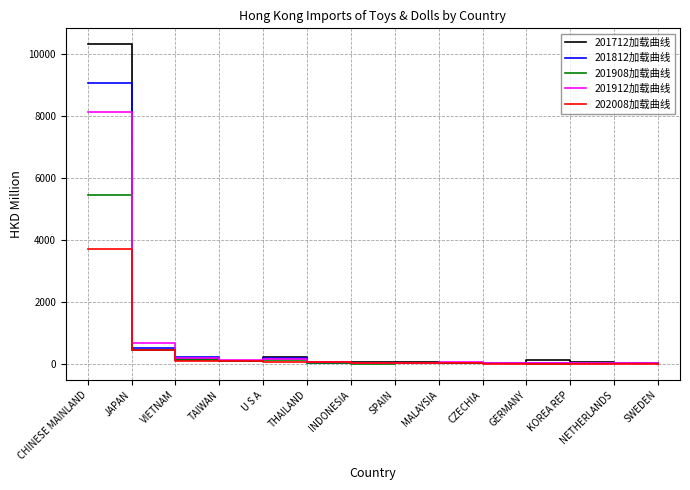

What is the total value across all series at GERMANY?

230.2